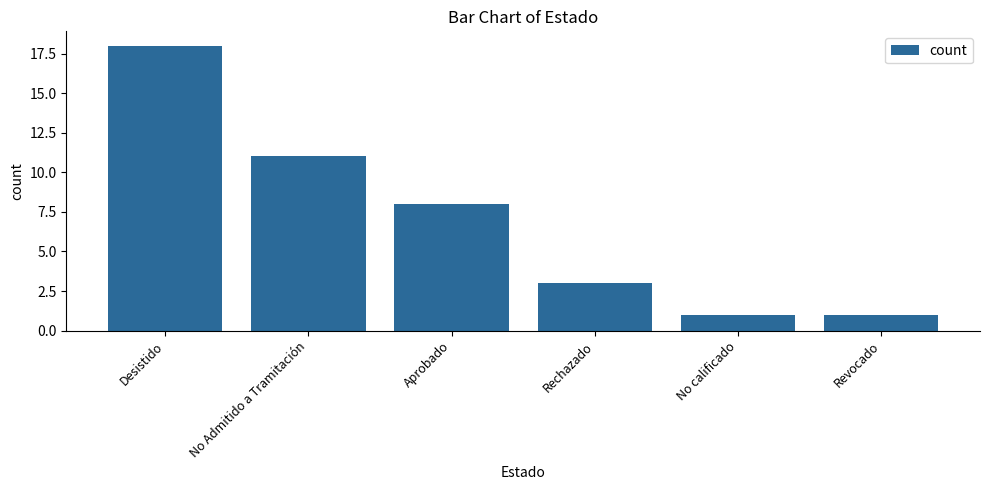

Are the bars horizontal?

No